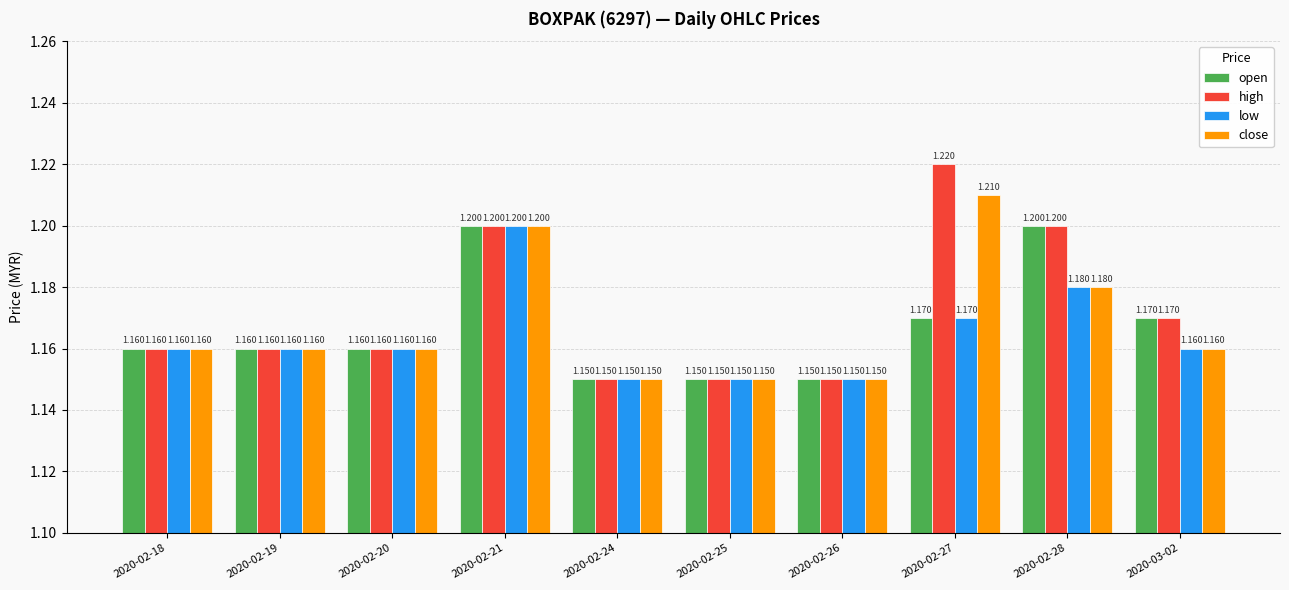

Which series has the largest range (max minus min)?

high